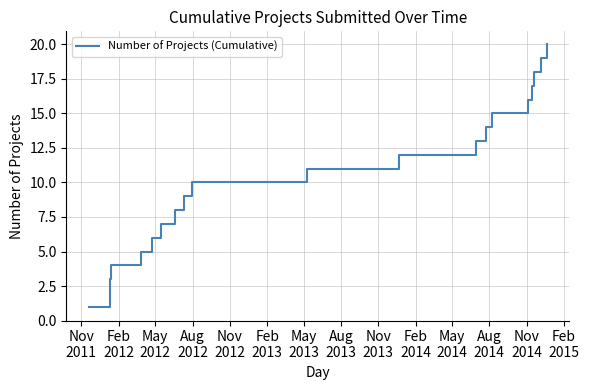

How many lines are shown in the chart?

1